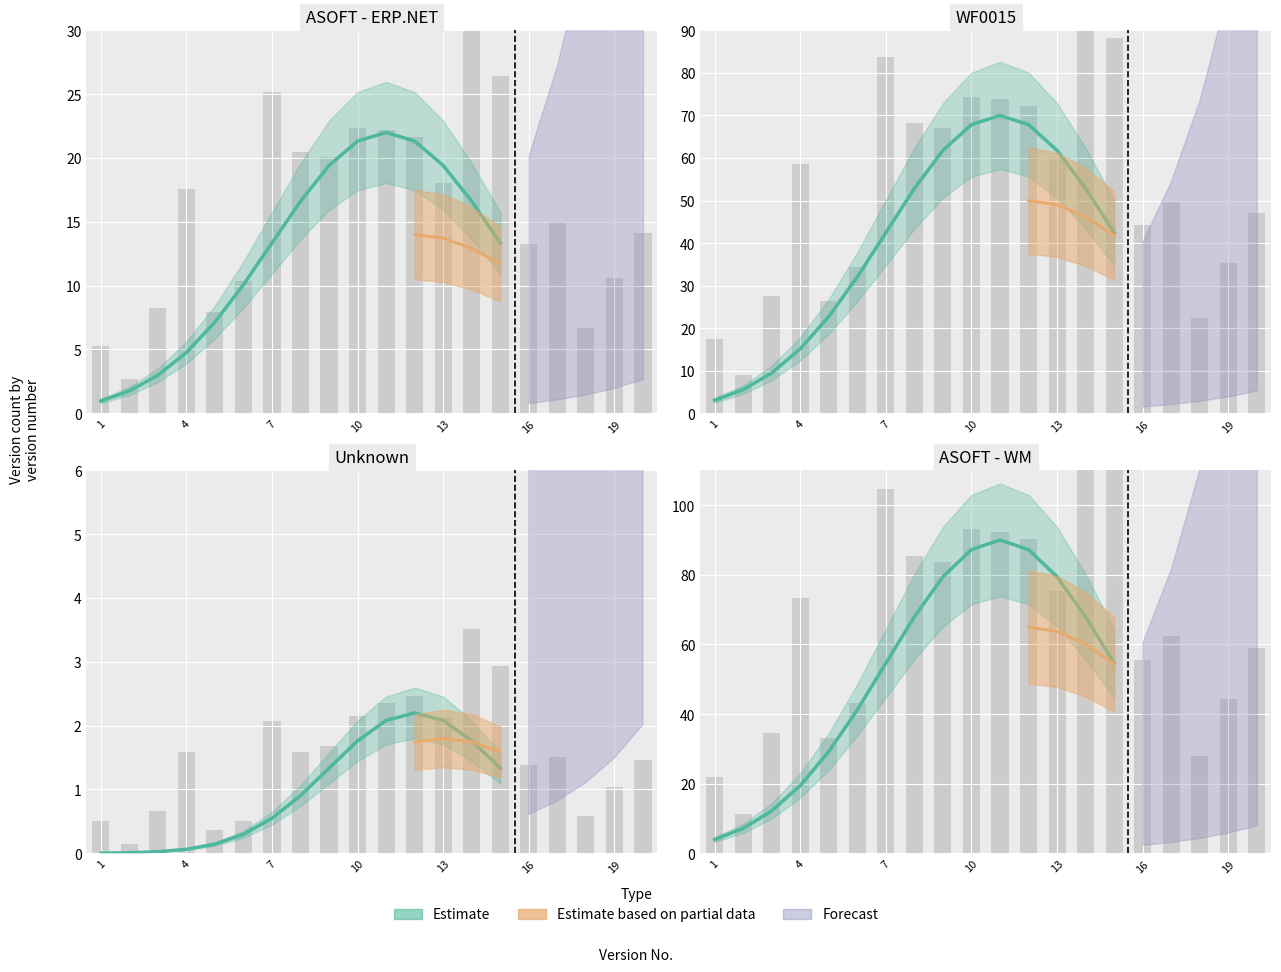

The chart shows a value of 150.4 at 11. True or false?

False